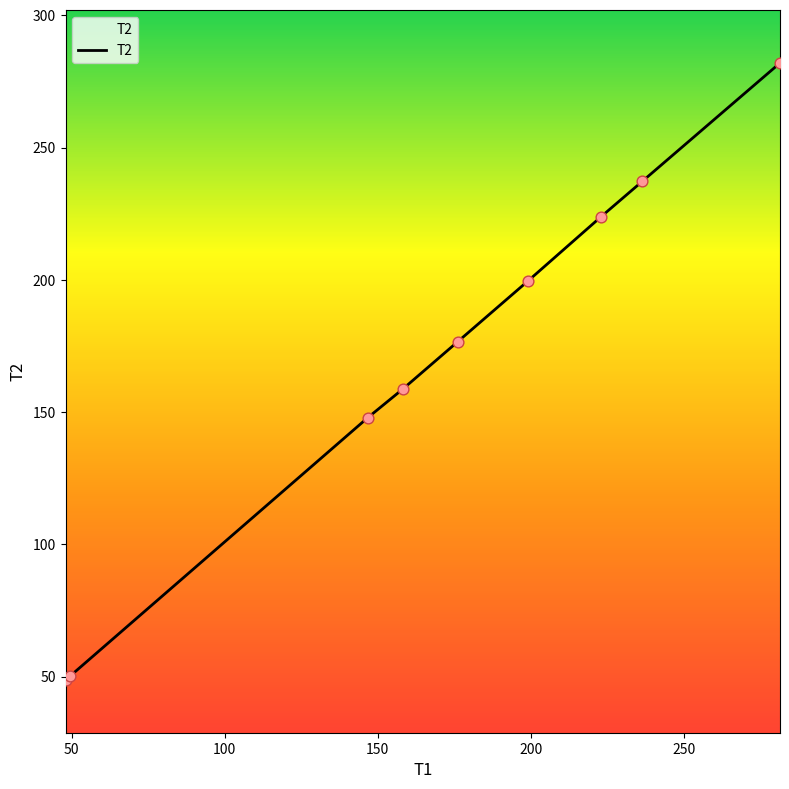

What is the minimum value shown in the chart?

48.8